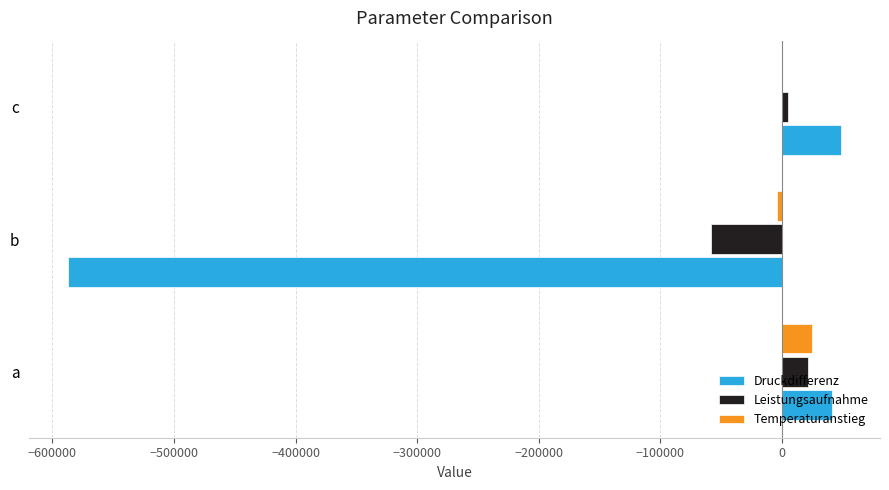

What are all the series names shown in the legend?

Druckdifferenz, Leistungsaufnahme, Temperaturanstieg